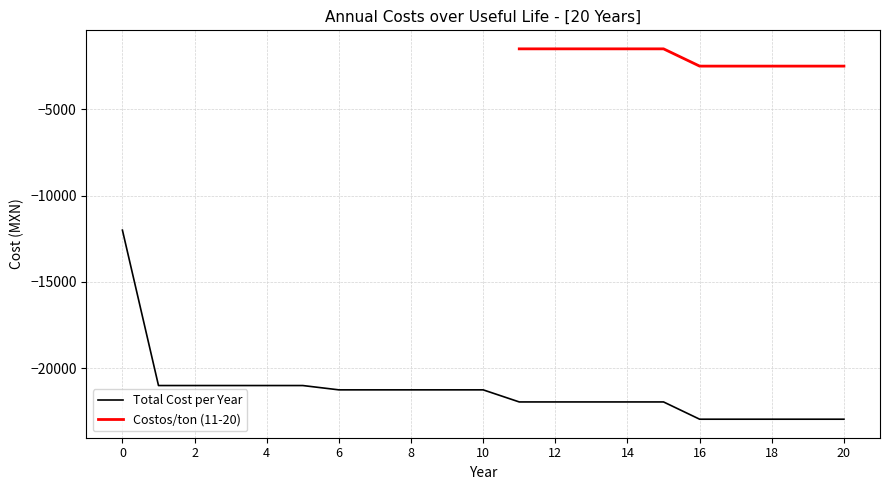

The value of Total Cost per Year at 2 is -34630. True or false?

False